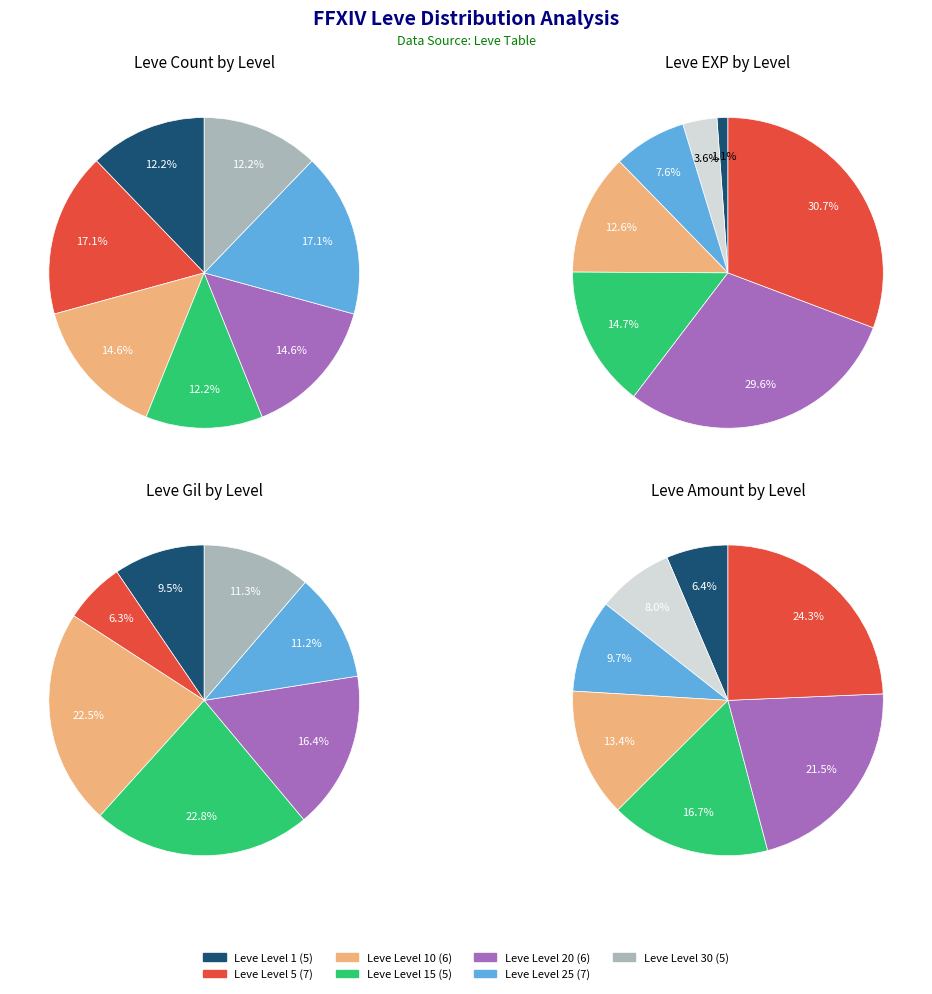

Rank the categories by value from highest to lowest.

Leve Level 5, Leve Level 25, Leve Level 10, Leve Level 20, Leve Level 1, Leve Level 15, Leve Level 30